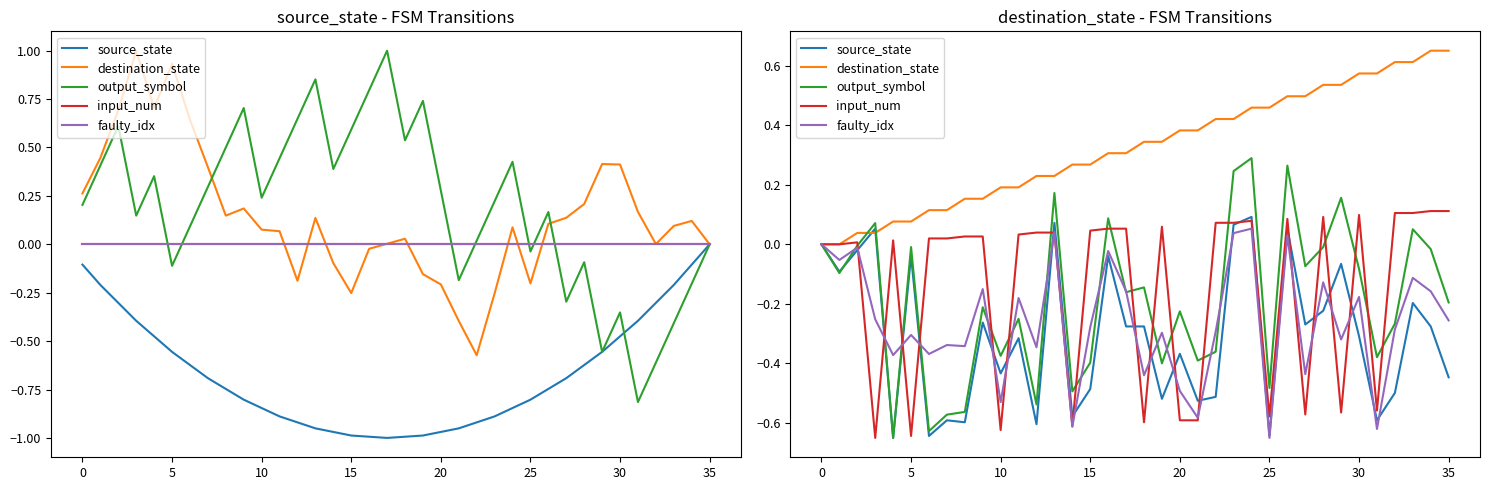

Which series has the widest spread of values?

output_symbol